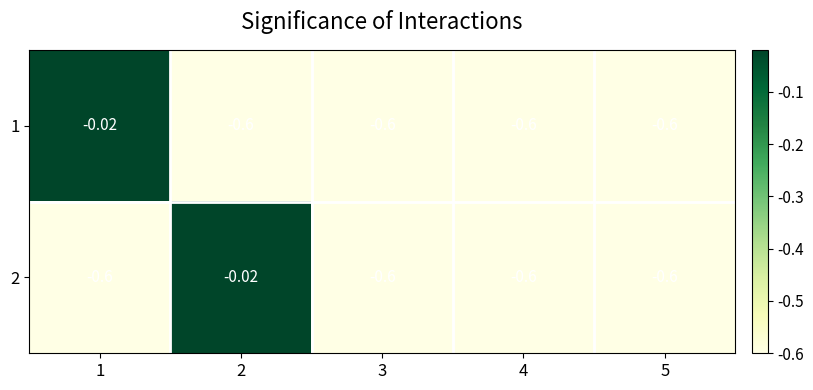

Which series has the largest range (max minus min)?

1